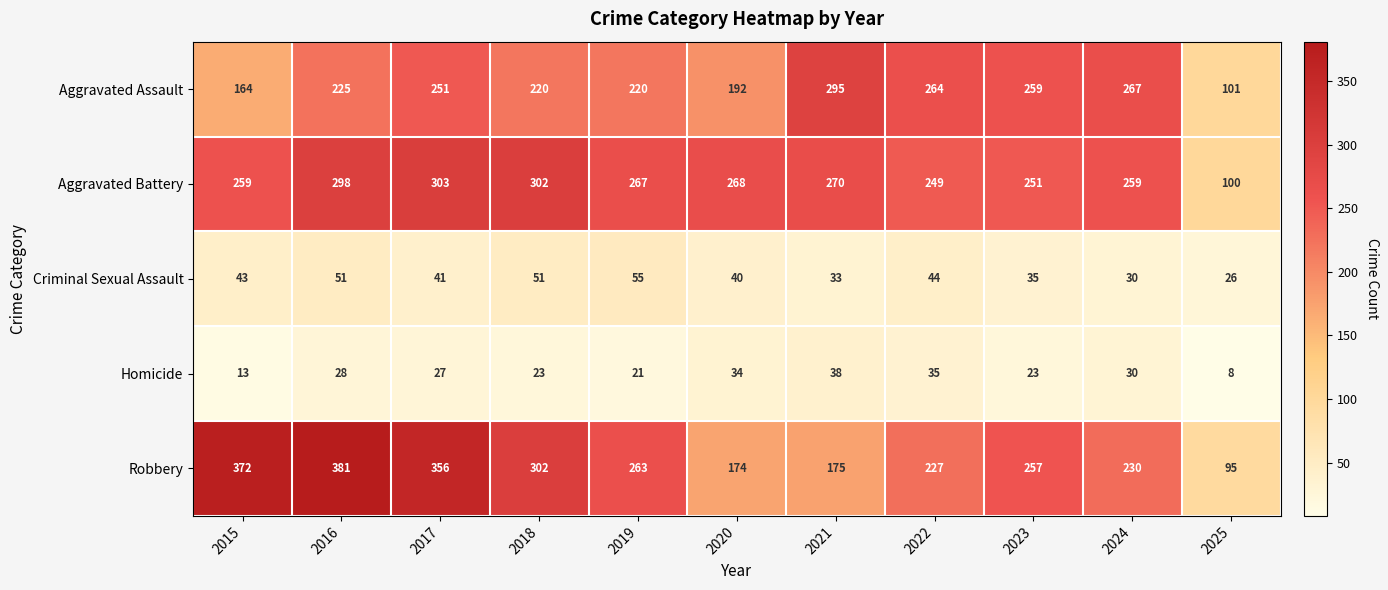

Is it true that Aggravated Assault equals 366 at 2018?

False